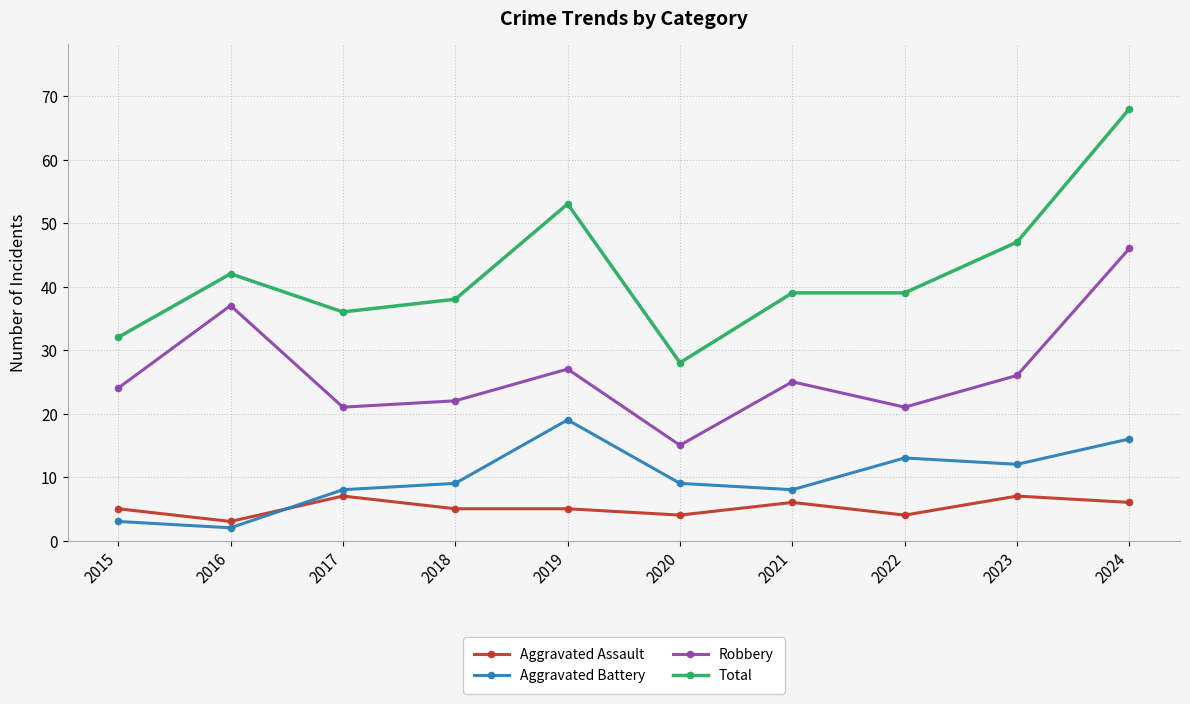

Is this an area chart (filled region under the line)?

No